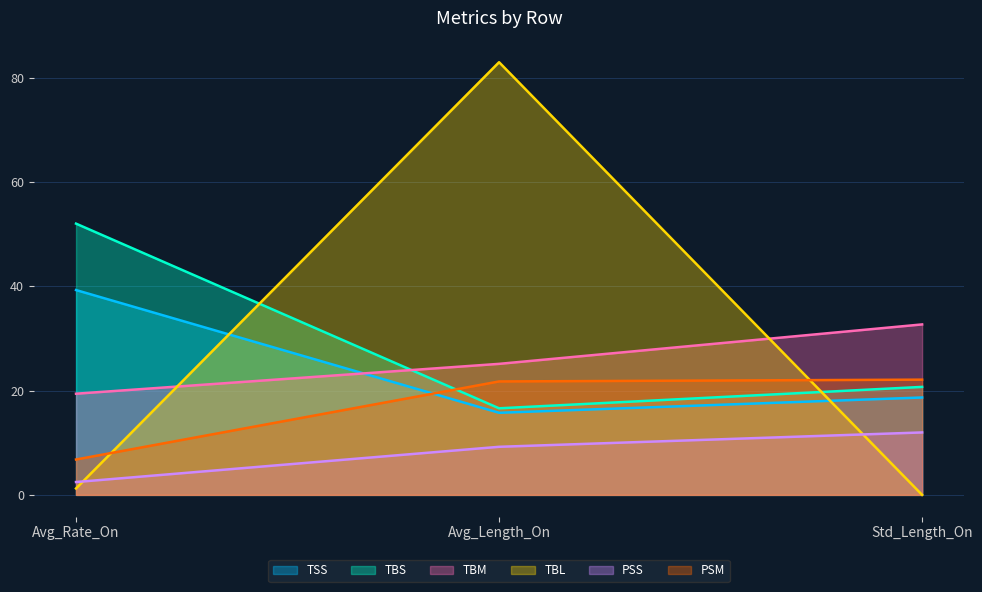

What is the minimum value for TBM?

19.4